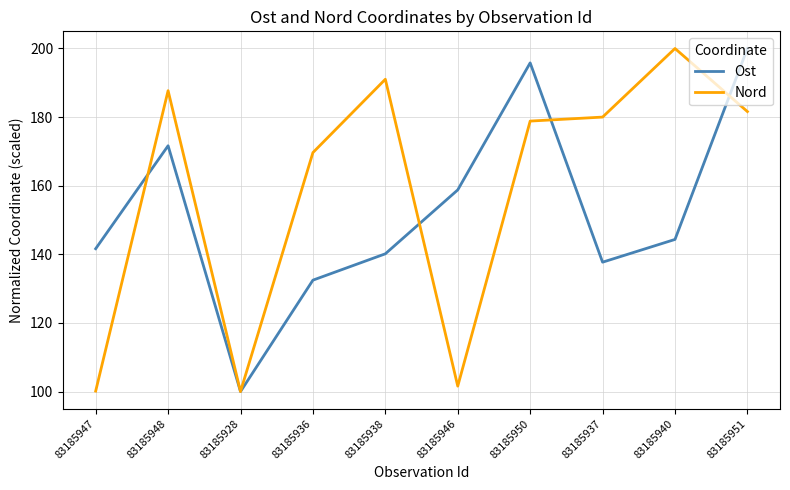

Which series ends up on top after the final intersection of Nord and Ost?

Ost